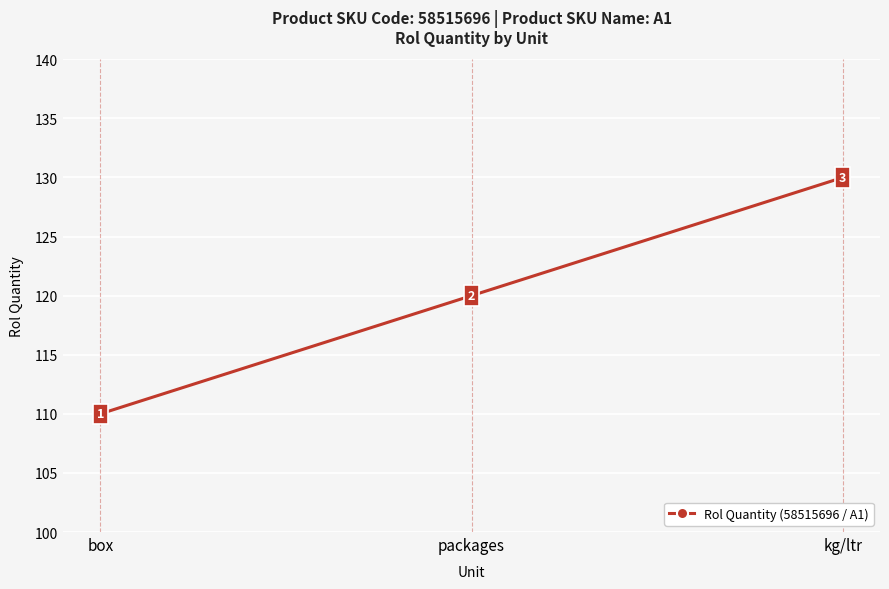

Reading left to right, list all the values displayed in this chart.

110	120	130